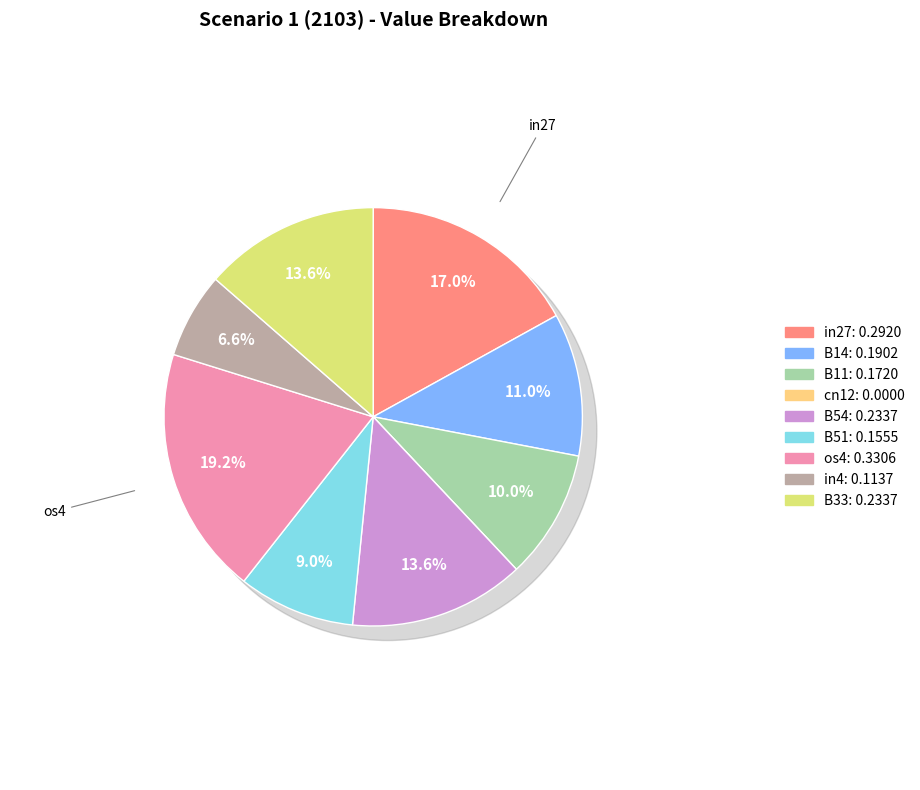

How many segments does this pie chart have?

9